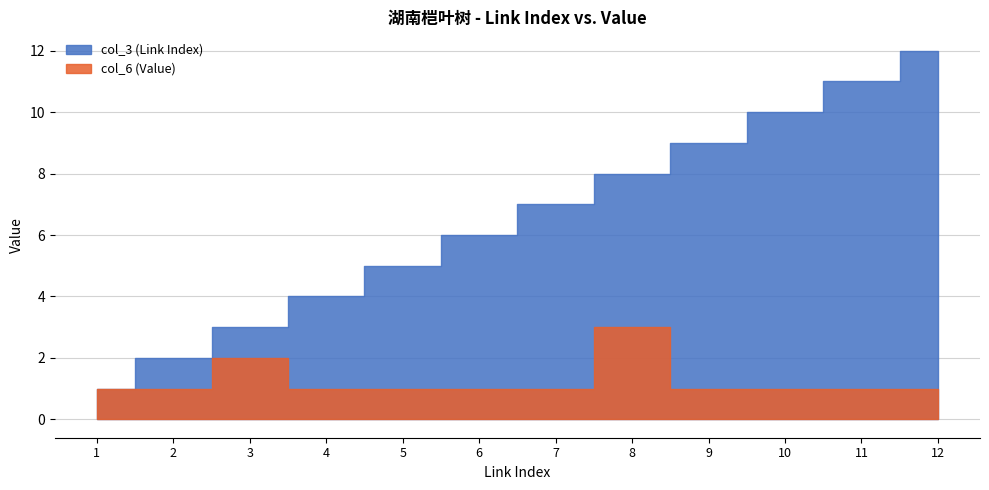

What is the total value across all series at 7?

8